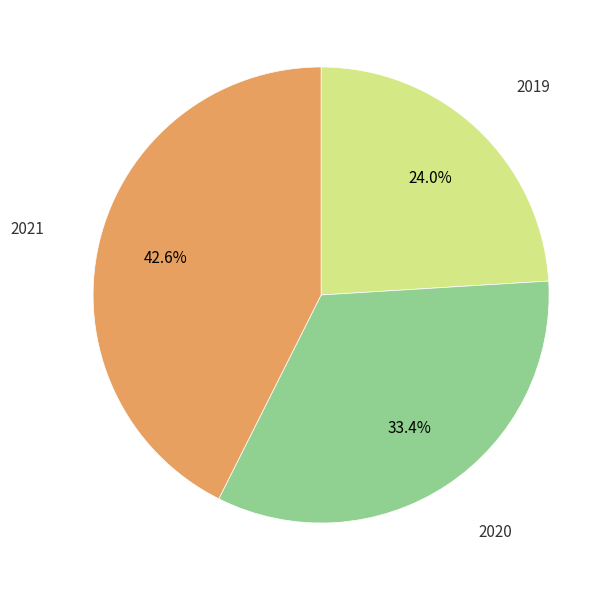

What percentage is the 2021 slice, to the nearest percent?

43%